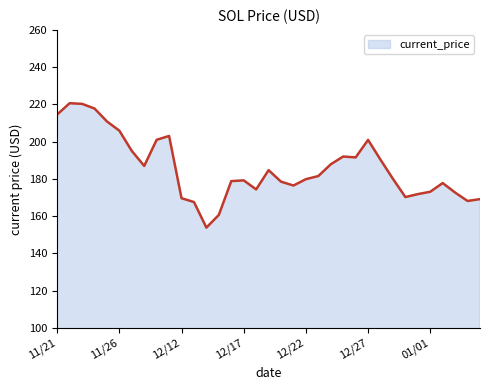

How many lines are shown in the chart?

1